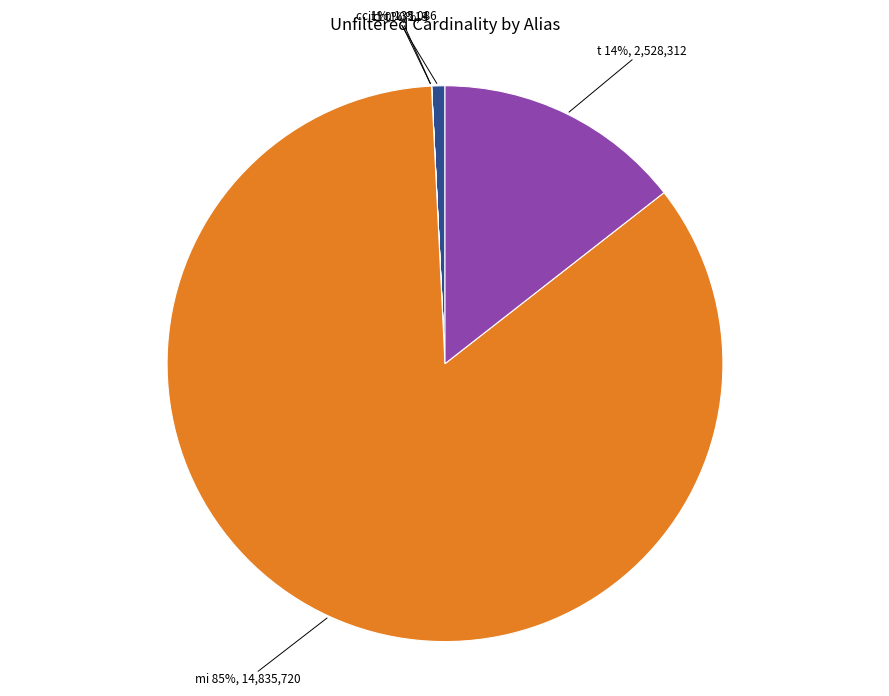

To the nearest percent, what is the difference between the largest and smallest slice percentages?

85%